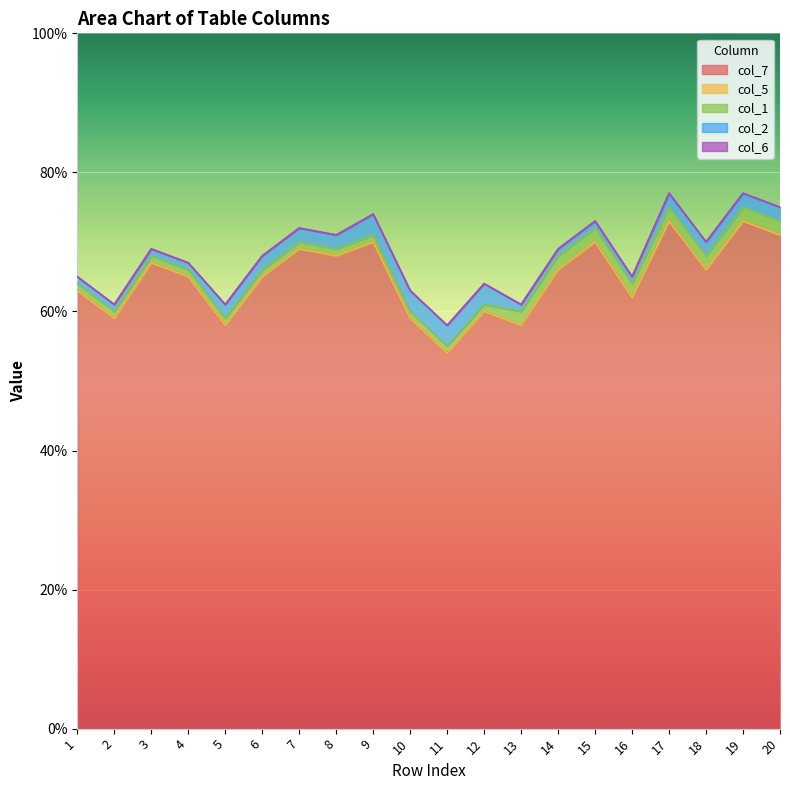

The value of col_2 at 20 is 2. True or false?

True